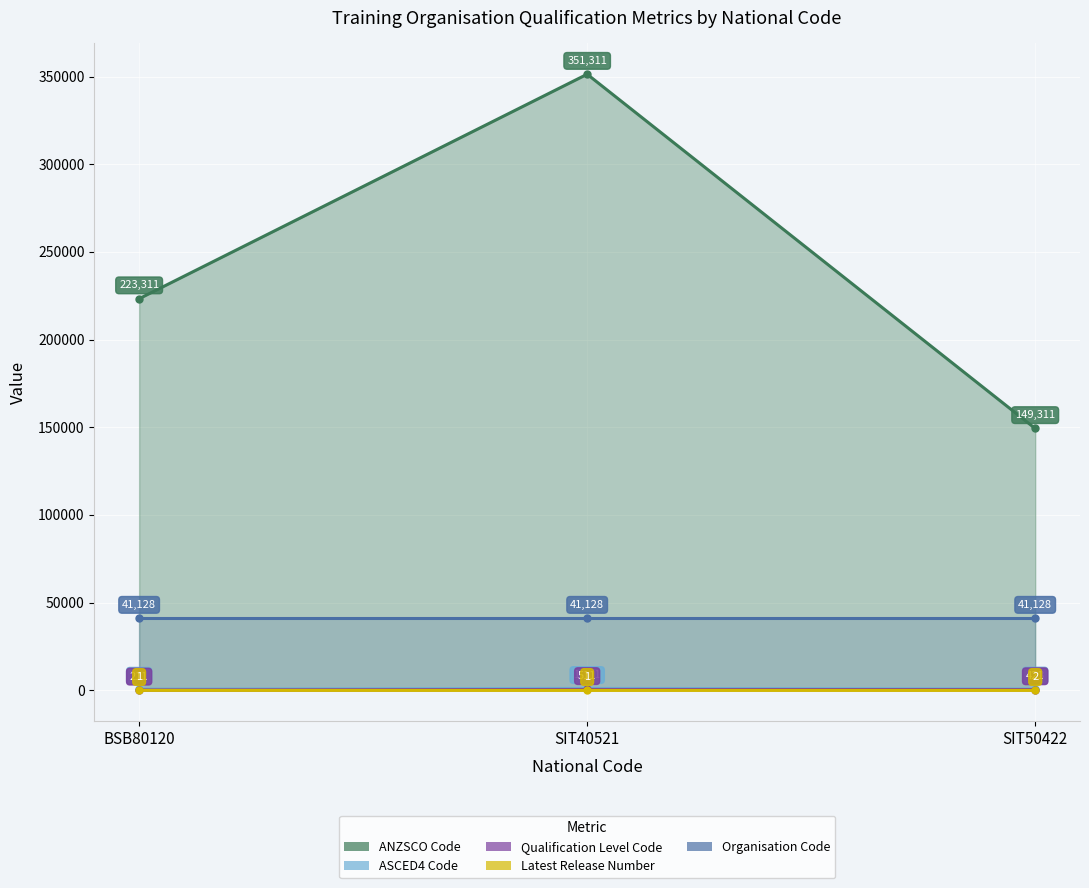

Which category has the highest value across all series?

SIT40521